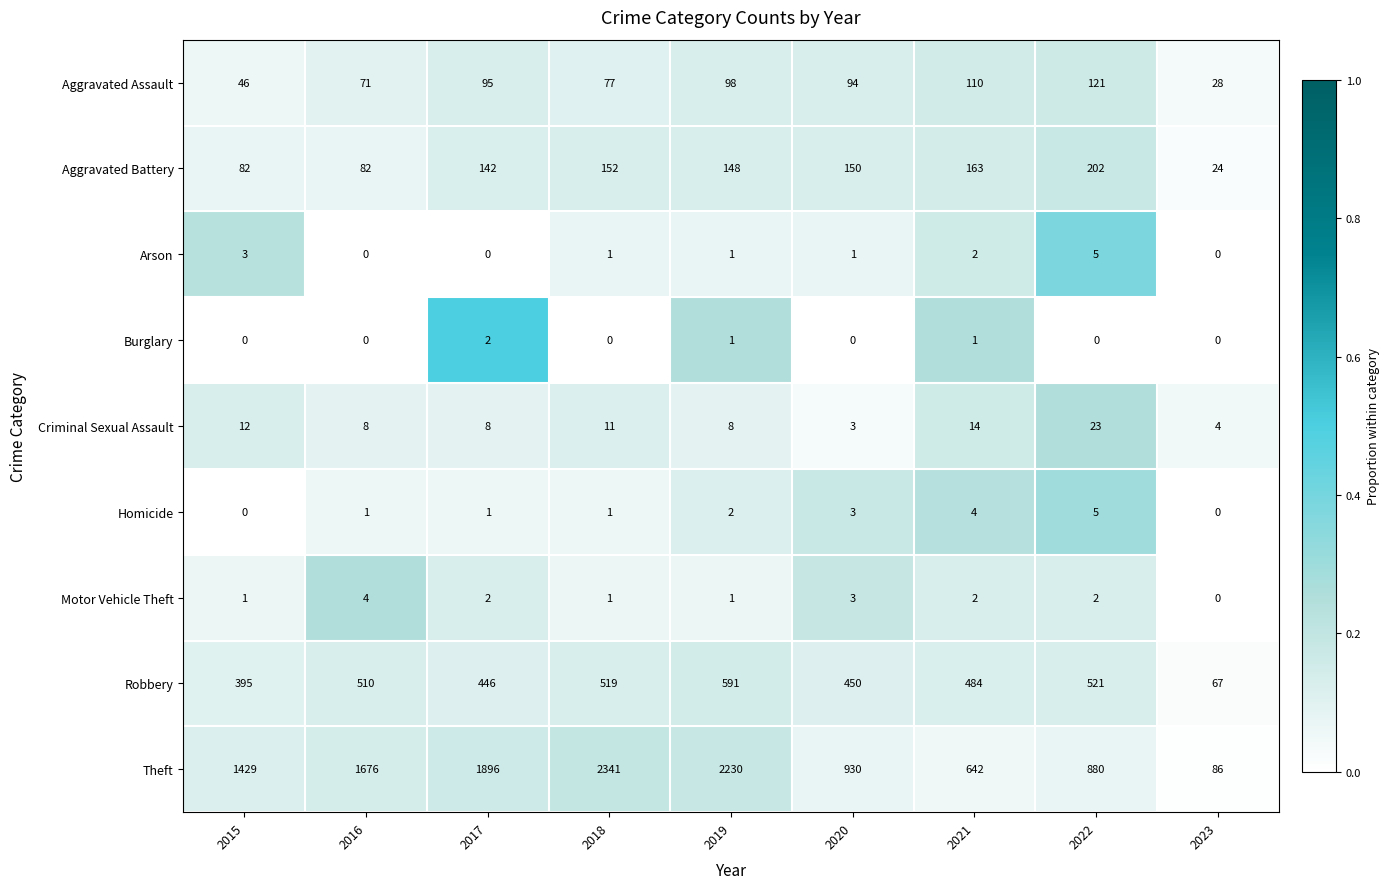

What is the difference between the maximum and minimum values in the Criminal Sexual Assault series?

20